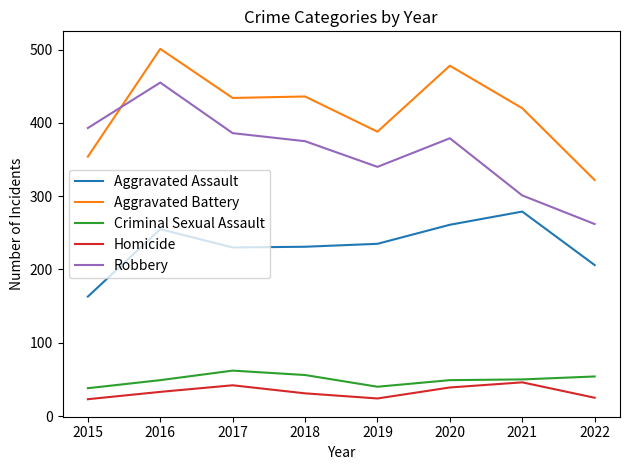

Is it true that Homicide equals 14 at 2017?

False